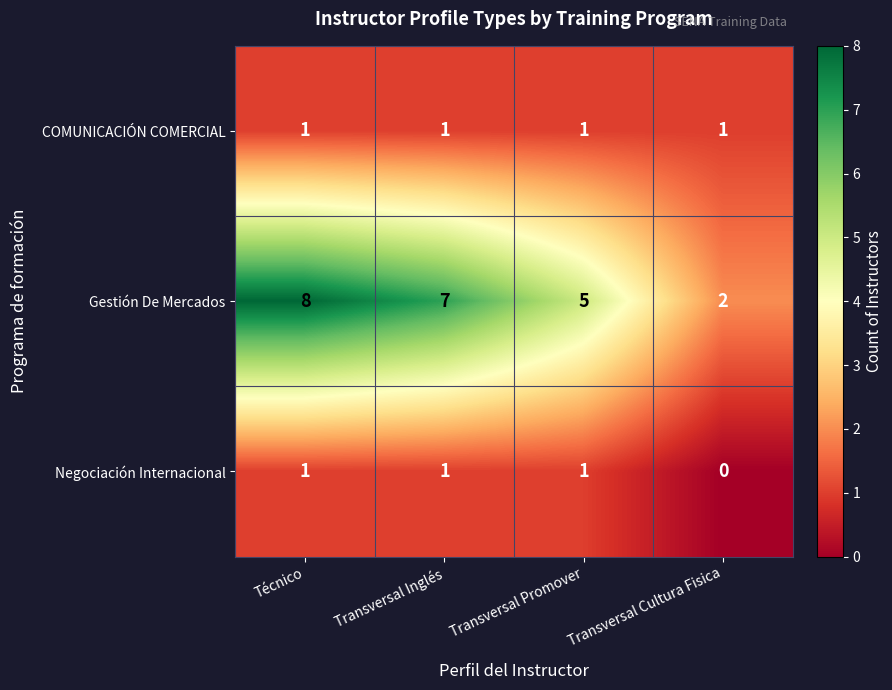

How many Gestión De Mercados values are between 5 and 8?

3